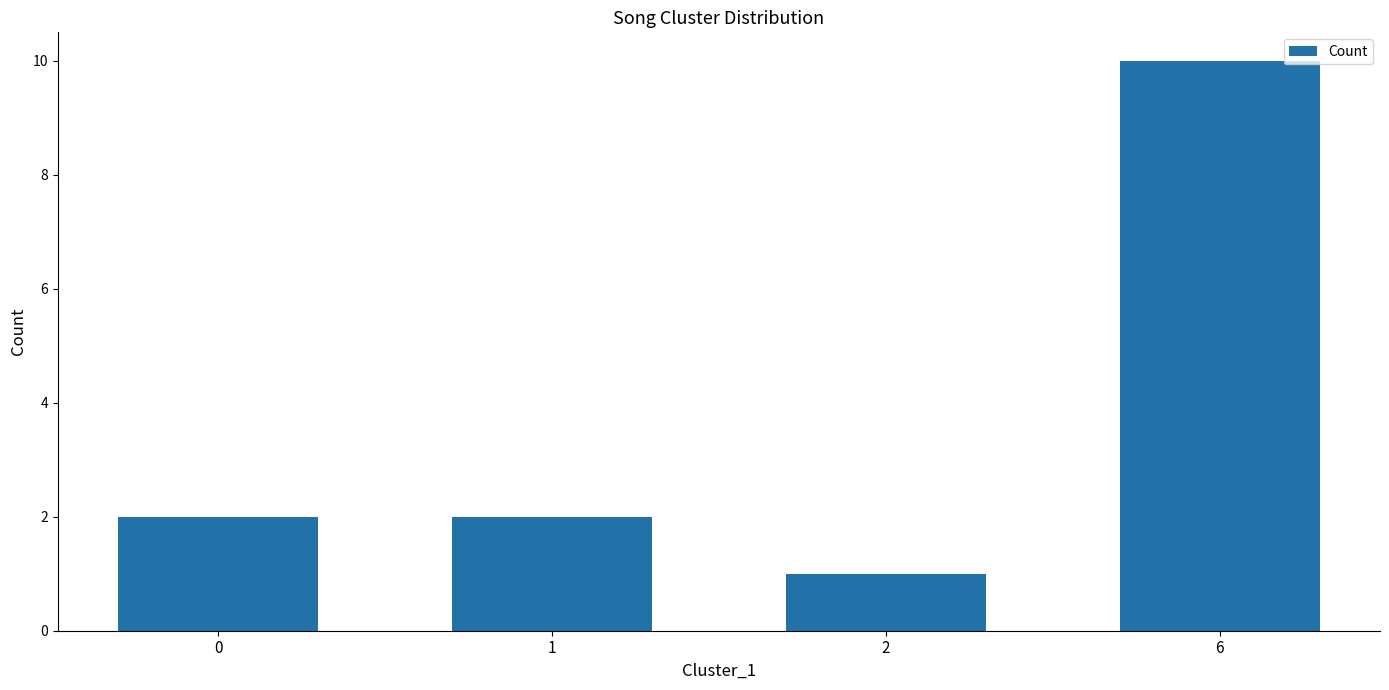

How many categories are shown in the chart?

4